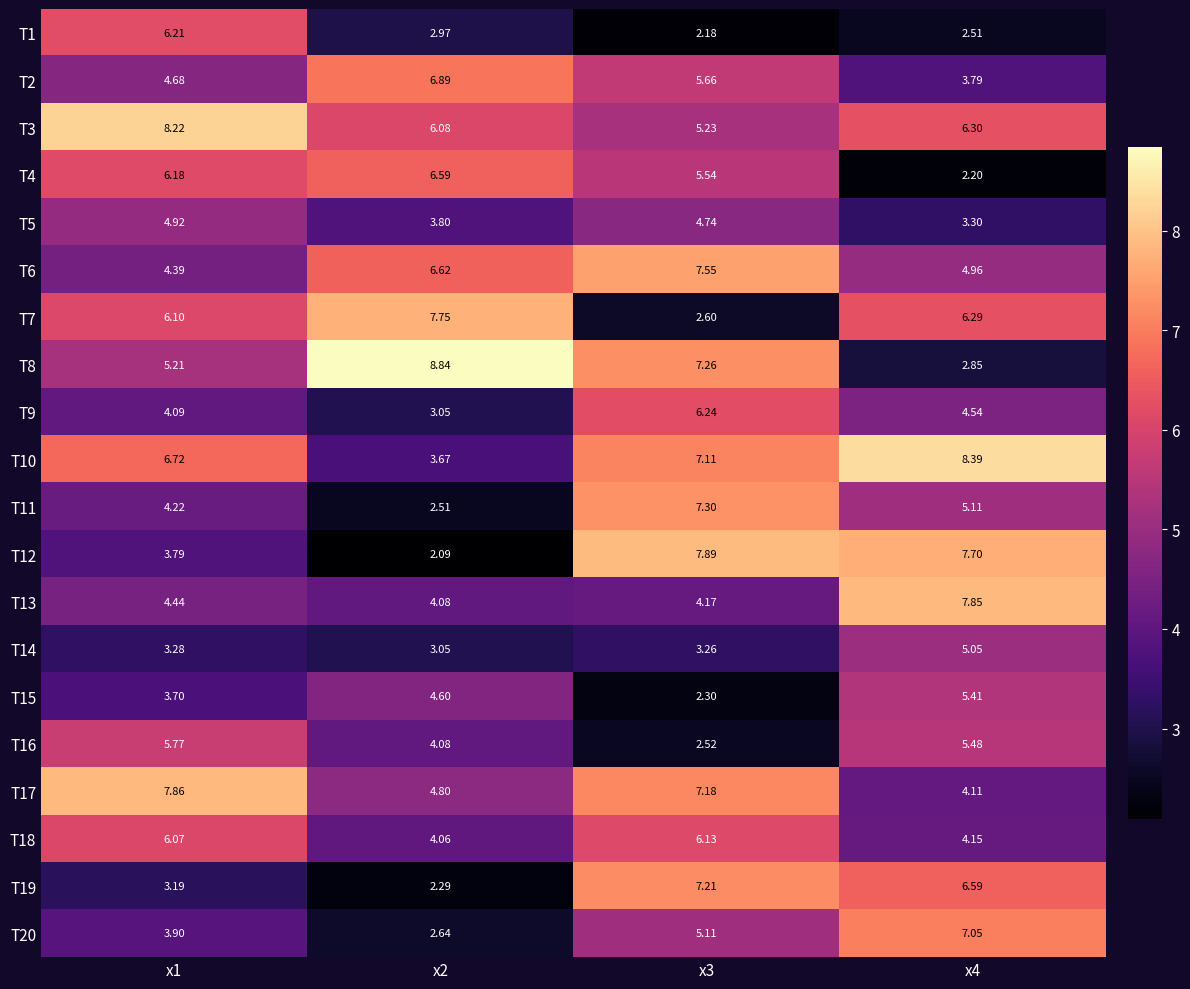

Reading left to right, transcribe all the data shown in this chart.

T1: x1=6.2	x2=3.0	x3=2.2	x4=2.5
T2: x1=4.7	x2=6.9	x3=5.7	x4=3.8
T3: x1=8.2	x2=6.1	x3=5.2	x4=6.3
T4: x1=6.2	x2=6.6	x3=5.5	x4=2.2
T5: x1=4.9	x2=3.8	x3=4.7	x4=3.3
T6: x1=4.4	x2=6.6	x3=7.5	x4=5.0
T7: x1=6.1	x2=7.8	x3=2.6	x4=6.3
T8: x1=5.2	x2=8.8	x3=7.3	x4=2.9
T9: x1=4.1	x2=3.0	x3=6.2	x4=4.5
T10: x1=6.7	x2=3.7	x3=7.1	x4=8.4
T11: x1=4.2	x2=2.5	x3=7.3	x4=5.1
T12: x1=3.8	x2=2.1	x3=7.9	x4=7.7
T13: x1=4.4	x2=4.1	x3=4.2	x4=7.8
T14: x1=3.3	x2=3.0	x3=3.3	x4=5.0
T15: x1=3.7	x2=4.6	x3=2.3	x4=5.4
T16: x1=5.8	x2=4.1	x3=2.5	x4=5.5
T17: x1=7.9	x2=4.8	x3=7.2	x4=4.1
T18: x1=6.1	x2=4.1	x3=6.1	x4=4.2
T19: x1=3.2	x2=2.3	x3=7.2	x4=6.6
T20: x1=3.9	x2=2.6	x3=5.1	x4=7.0